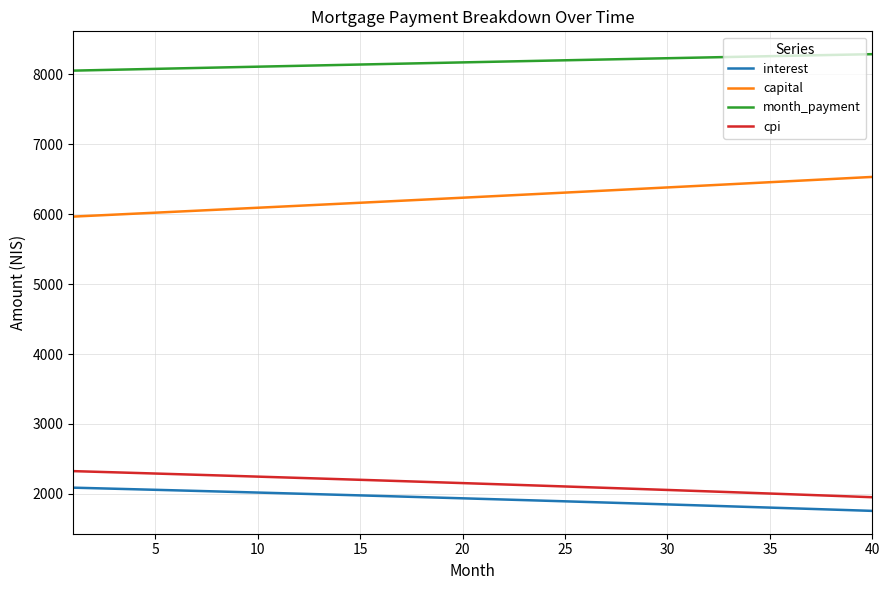

Does the chart have visible grid lines?

Yes